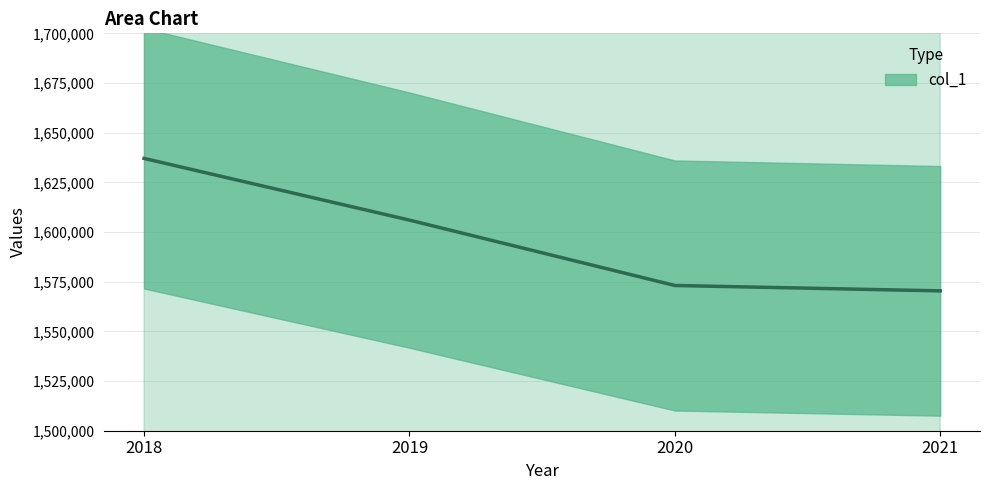

How many categories are shown in the chart?

4